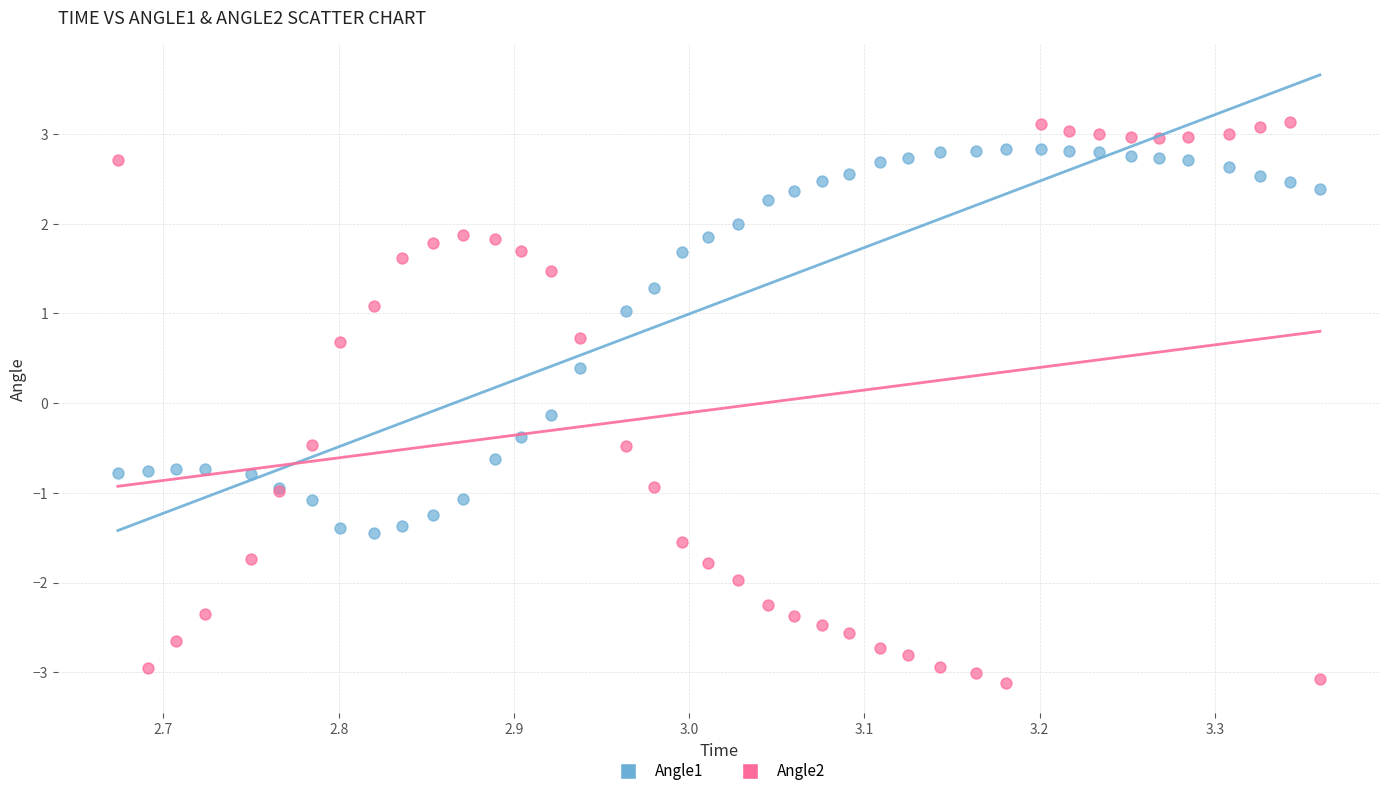

What are all the series names shown in the legend?

Angle1, Angle2